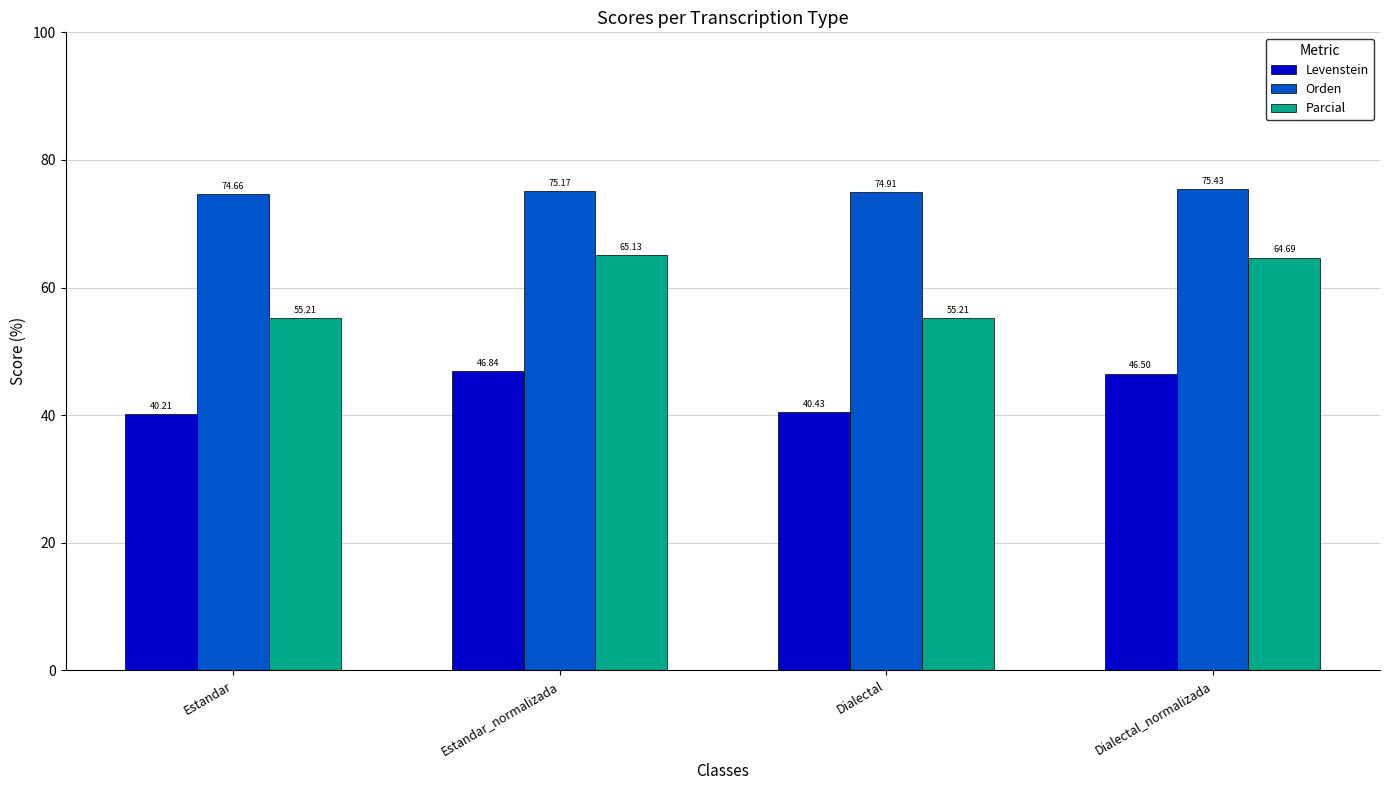

What is the spread (max minus min) of values at Dialectal_normalizada?

28.9